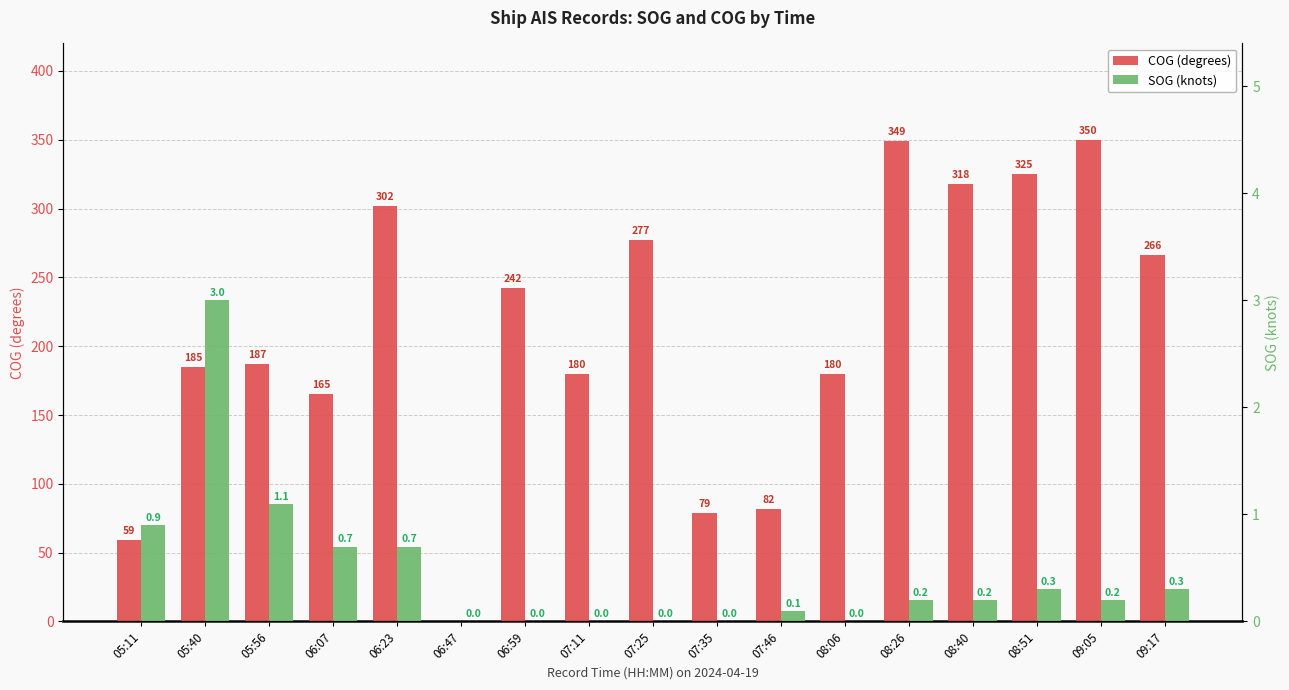

Which series has the largest range (max minus min)?

COG (degrees)